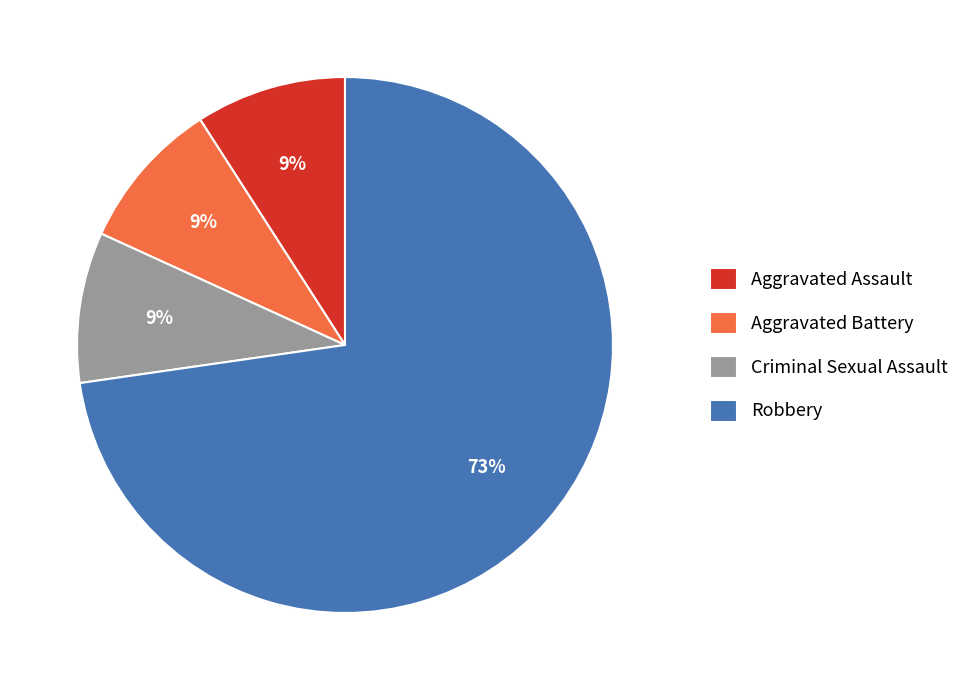

To the nearest percent, what is the difference between the Robbery and Criminal Sexual Assault slice percentages?

64%